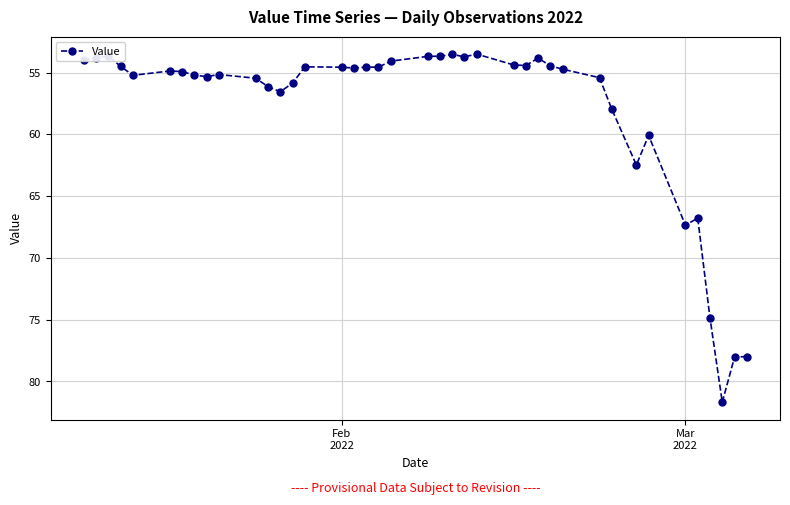

Is this an area chart (filled region under the line)?

No